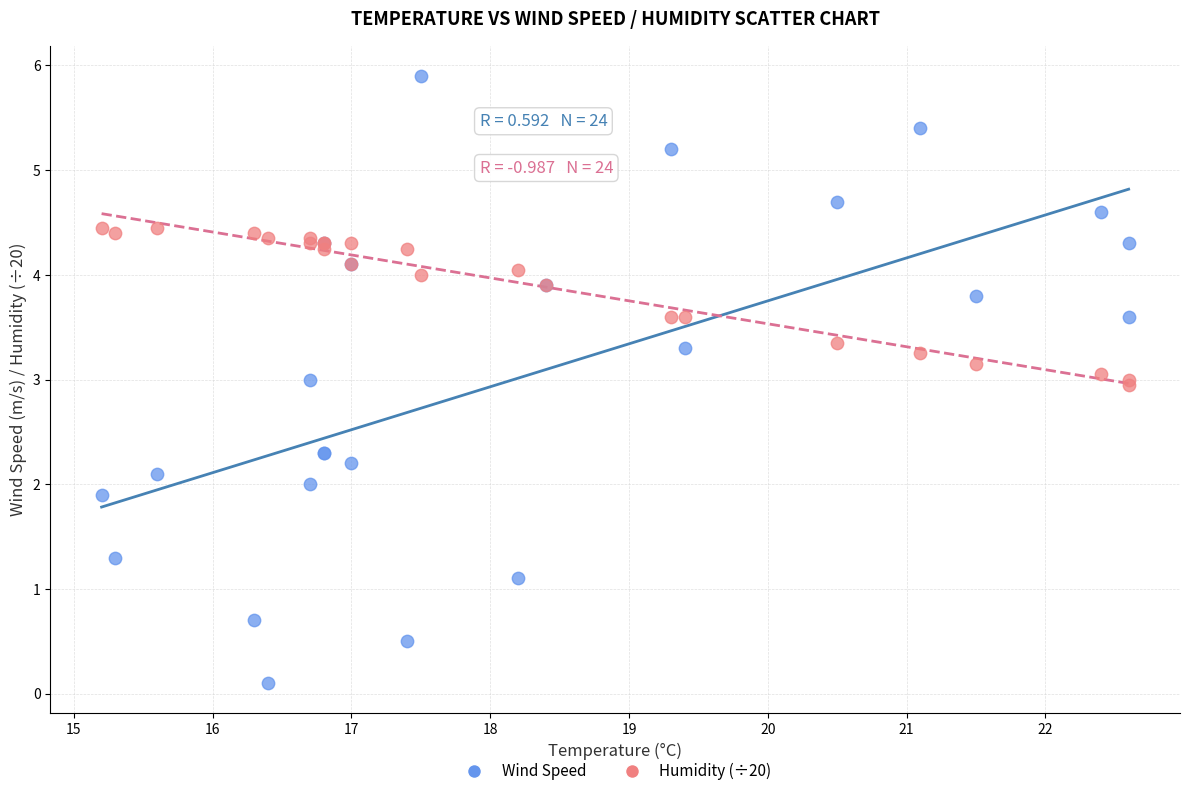

Which series reaches the minimum Y coordinate?

Wind Speed